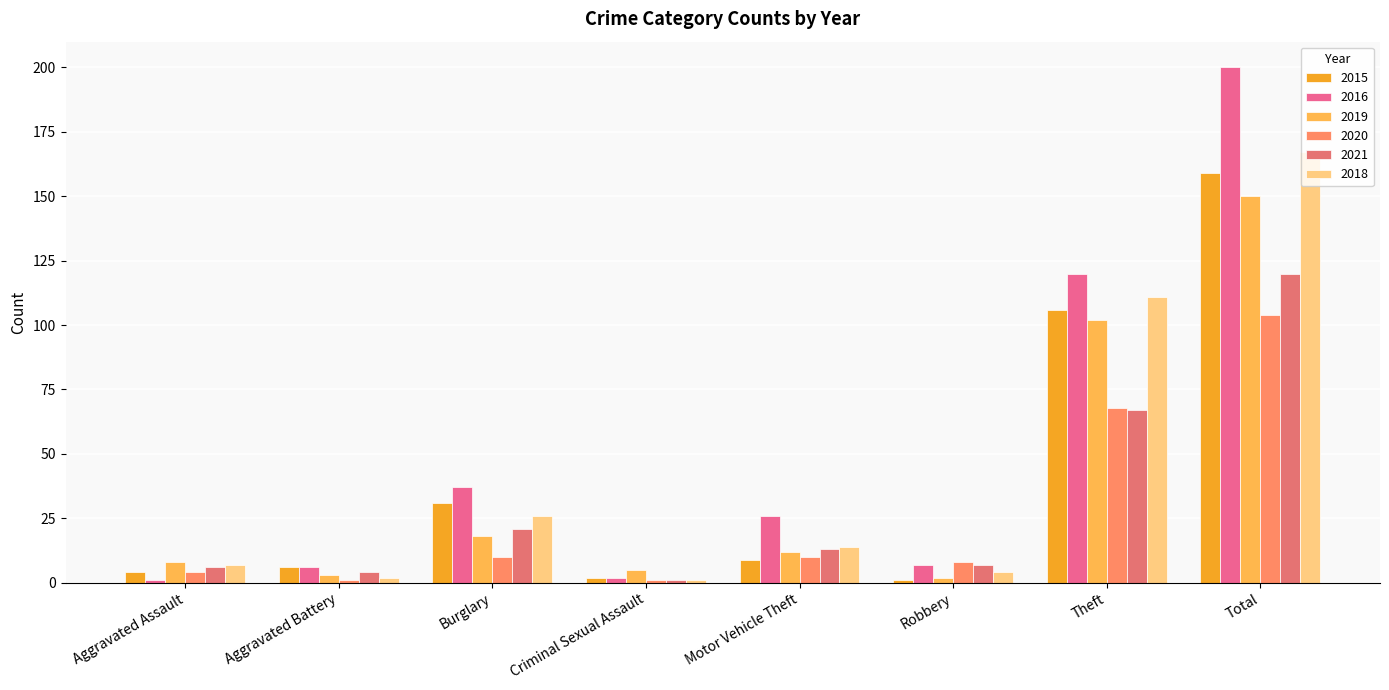

What are all the series names shown in the legend?

2015, 2016, 2019, 2020, 2021, 2018